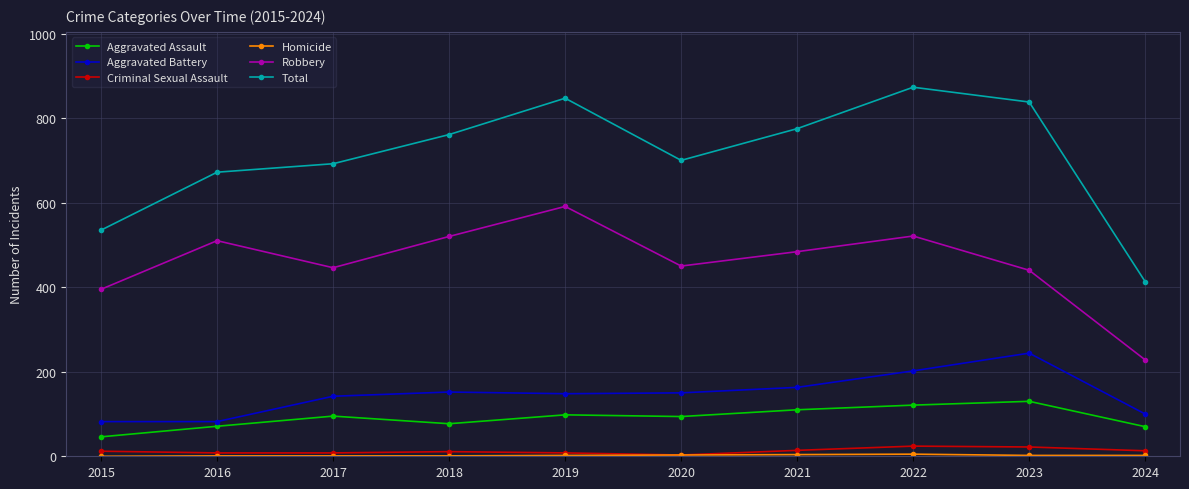

What is the difference between the highest and lowest values at 2017?

691